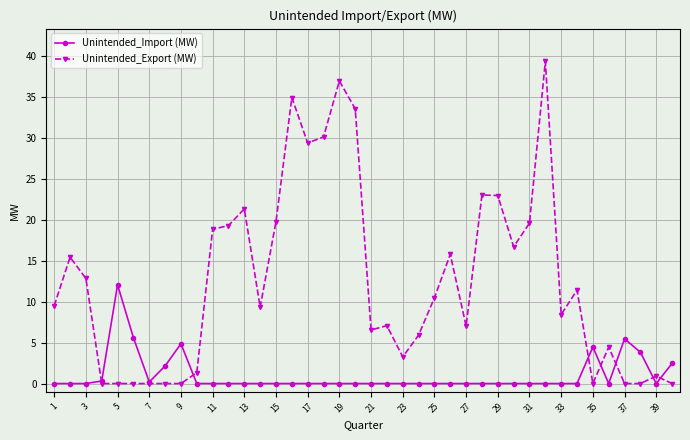

Which series has the largest total across all categories?

Unintended_Export (MW)